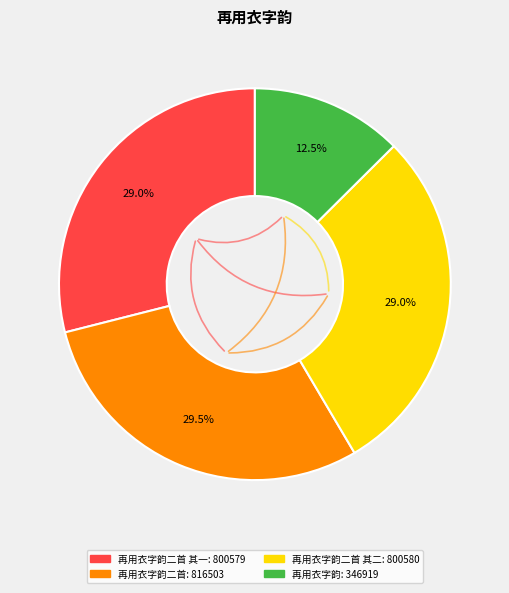

To the nearest percent, what is the difference between the largest and smallest slice percentages?

17%